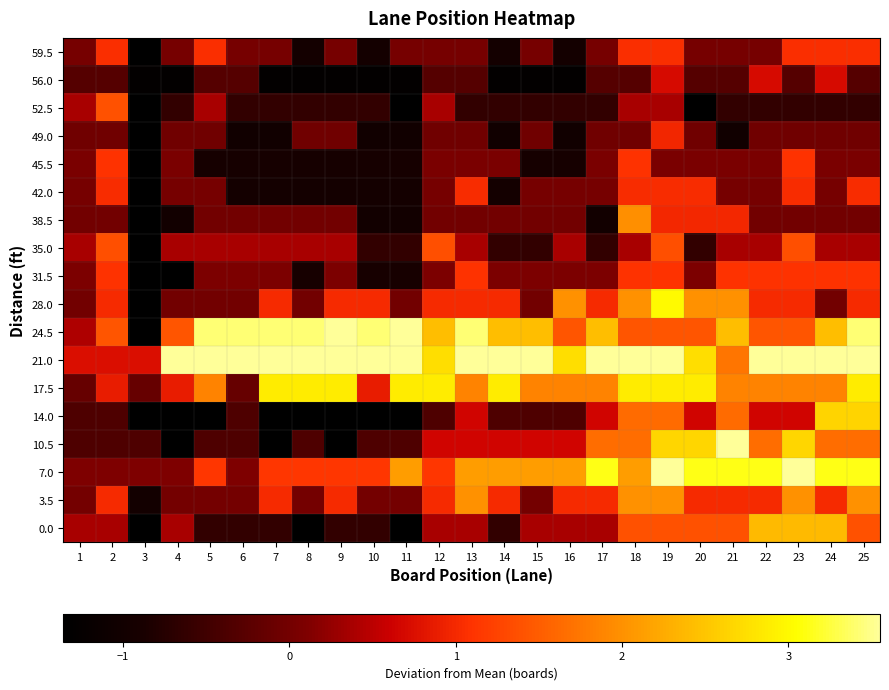

Reading right to left, transcribe all the data shown in this chart.

59.5: 25=1.0	24=1.0	23=1.0	22=0.0	21=0.0	20=0.0	19=1.0	18=1.0	17=0.0	16=-1.0	15=0.0	14=-1.0	13=0.0	12=0.0	11=0.0	10=-1.0	9=0.0	8=-1.0	7=0.0	6=0.0	5=1.0	4=0.0	3=-4.0	2=1.0	1=0.0
56.0: 25=-0.3	24=0.7	23=-0.3	22=0.7	21=-0.3	20=-0.3	19=0.7	18=-0.3	17=-0.3	16=-1.3	15=-1.3	14=-1.3	13=-0.3	12=-0.3	11=-1.3	10=-1.3	9=-1.3	8=-1.3	7=-1.3	6=-0.3	5=-0.3	4=-1.3	3=-1.3	2=-0.3	1=-0.3
52.5: 25=-0.6	24=-0.6	23=-0.6	22=-0.6	21=-0.6	20=-1.6	19=0.4	18=0.4	17=-0.6	16=-0.6	15=-0.6	14=-0.6	13=-0.6	12=0.4	11=-1.6	10=-0.6	9=-0.6	8=-0.6	7=-0.6	6=-0.6	5=0.4	4=-0.6	3=-2.6	2=1.4	1=0.4
49.0: 25=-0.0	24=-0.0	23=-0.0	22=-0.0	21=-1.0	20=-0.0	19=1.0	18=-0.0	17=-0.0	16=-1.0	15=-0.0	14=-1.0	13=-0.0	12=-0.0	11=-1.0	10=-1.0	9=-0.0	8=-0.0	7=-1.0	6=-1.0	5=-0.0	4=-0.0	3=-2.0	2=-0.0	1=-0.0
45.5: 25=0.1	24=0.1	23=1.1	22=0.1	21=0.1	20=0.1	19=0.1	18=1.1	17=0.1	16=-0.9	15=-0.9	14=0.1	13=0.1	12=0.1	11=-0.9	10=-0.9	9=-0.9	8=-0.9	7=-0.9	6=-0.9	5=-0.9	4=0.1	3=-1.9	2=1.1	1=0.1
42.0: 25=1.0	24=0.0	23=1.0	22=0.0	21=0.0	20=1.0	19=1.0	18=1.0	17=0.0	16=0.0	15=0.0	14=-1.0	13=1.0	12=0.0	11=-1.0	10=-1.0	9=-1.0	8=-1.0	7=-1.0	6=-1.0	5=0.0	4=0.0	3=-3.0	2=1.0	1=0.0
38.5: 25=-0.0	24=-0.0	23=-0.0	22=-0.0	21=1.0	20=1.0	19=1.0	18=2.0	17=-1.0	16=-0.0	15=-0.0	14=-0.0	13=-0.0	12=-0.0	11=-1.0	10=-1.0	9=-0.0	8=-0.0	7=-0.0	6=-0.0	5=-0.0	4=-1.0	3=-2.0	2=-0.0	1=-0.0
35.0: 25=0.4	24=0.4	23=1.4	22=0.4	21=0.4	20=-0.6	19=1.4	18=0.4	17=-0.6	16=0.4	15=-0.6	14=-0.6	13=0.4	12=1.4	11=-0.6	10=-0.6	9=0.4	8=0.4	7=0.4	6=0.4	5=0.4	4=0.4	3=-1.6	2=1.4	1=0.4
31.5: 25=1.1	24=1.1	23=1.1	22=1.1	21=1.1	20=0.1	19=1.1	18=1.1	17=0.1	16=0.1	15=0.1	14=0.1	13=1.1	12=0.1	11=-0.9	10=-0.9	9=0.1	8=-0.9	7=0.1	6=0.1	5=0.1	4=-1.9	3=-1.9	2=1.1	1=0.1
28.0: 25=1.0	24=0.0	23=1.0	22=1.0	21=2.0	20=2.0	19=3.0	18=2.0	17=1.0	16=2.0	15=0.0	14=1.0	13=1.0	12=1.0	11=0.0	10=1.0	9=1.0	8=0.0	7=1.0	6=0.0	5=0.0	4=0.0	3=-2.0	2=1.0	1=0.0
24.5: 25=3.4	24=2.4	23=1.4	22=1.4	21=2.4	20=1.4	19=1.4	18=1.4	17=2.4	16=1.4	15=2.4	14=2.4	13=3.4	12=2.4	11=5.4	10=3.4	9=5.4	8=3.4	7=3.4	6=3.4	5=3.4	4=1.4	3=-1.6	2=1.4	1=0.4
21.0: 25=3.7	24=3.7	23=3.7	22=3.7	21=1.7	20=2.7	19=6.7	18=3.7	17=4.7	16=2.7	15=3.7	14=4.7	13=6.7	12=2.7	11=8.7	10=5.7	9=7.7	8=4.7	7=12.7	6=4.7	5=5.7	4=3.7	3=0.7	2=0.7	1=0.7
17.5: 25=2.9	24=1.9	23=1.9	22=1.9	21=1.9	20=2.9	19=2.9	18=2.9	17=1.9	16=1.9	15=1.9	14=2.9	13=1.9	12=2.9	11=2.9	10=0.9	9=2.9	8=2.9	7=2.9	6=-0.1	5=1.9	4=0.9	3=-0.1	2=0.9	1=-0.1
14.0: 25=2.6	24=2.6	23=0.6	22=0.6	21=1.6	20=0.6	19=1.6	18=1.6	17=0.6	16=-0.4	15=-0.4	14=-0.4	13=0.6	12=-0.4	11=-1.4	10=-1.4	9=-1.4	8=-2.4	7=-4.4	6=-0.4	5=-1.4	4=-1.4	3=-1.4	2=-0.4	1=-0.4
10.5: 25=1.7	24=1.7	23=2.7	22=1.7	21=3.7	20=2.7	19=2.7	18=1.7	17=1.7	16=0.7	15=0.7	14=0.7	13=0.7	12=0.7	11=-0.3	10=-0.3	9=-1.3	8=-0.3	7=-2.3	6=-0.3	5=-0.3	4=-2.3	3=-0.3	2=-0.3	1=-0.3
7.0: 25=3.1	24=3.1	23=4.1	22=3.1	21=3.1	20=3.1	19=4.1	18=2.1	17=3.1	16=2.1	15=2.1	14=2.1	13=2.1	12=1.1	11=2.1	10=1.1	9=1.1	8=1.1	7=1.1	6=0.1	5=1.1	4=0.1	3=0.1	2=0.1	1=0.1
3.5: 25=2.0	24=1.0	23=2.0	22=1.0	21=1.0	20=1.0	19=2.0	18=2.0	17=1.0	16=1.0	15=0.0	14=1.0	13=2.0	12=1.0	11=0.0	10=0.0	9=1.0	8=0.0	7=1.0	6=0.0	5=0.0	4=0.0	3=-1.0	2=1.0	1=0.0
0.0: 25=1.4	24=2.4	23=2.4	22=2.4	21=1.4	20=1.4	19=1.4	18=1.4	17=0.4	16=0.4	15=0.4	14=-0.6	13=0.4	12=0.4	11=-1.6	10=-0.6	9=-0.6	8=-1.6	7=-0.6	6=-0.6	5=-0.6	4=0.4	3=-2.6	2=0.4	1=0.4